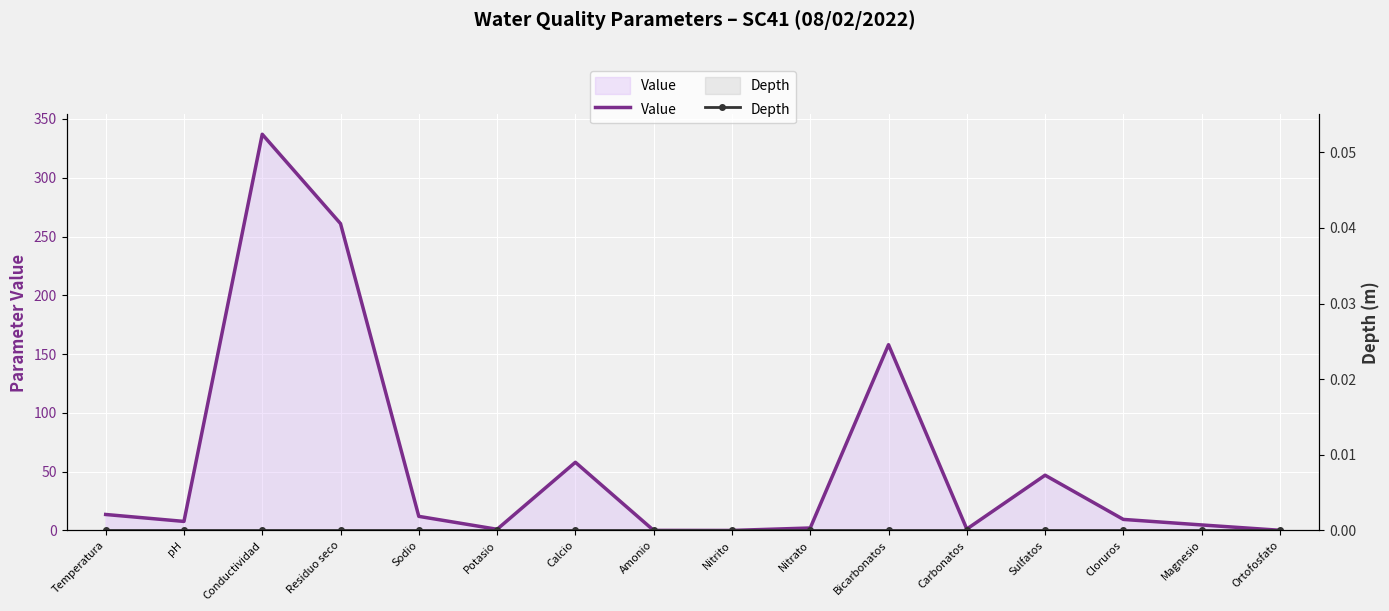

Reading left to right, what are all the values shown in this chart?

Value: 13.6	7.7	337.0	261.0	12.0	1.0	58.0	0.1	0.0	2.1	158.0	1.2	47.0	9.4	4.7	0.1
Depth: 0.0	0.0	0.0	0.0	0.0	0.0	0.0	0.0	0.0	0.0	0.0	0.0	0.0	0.0	0.0	0.0